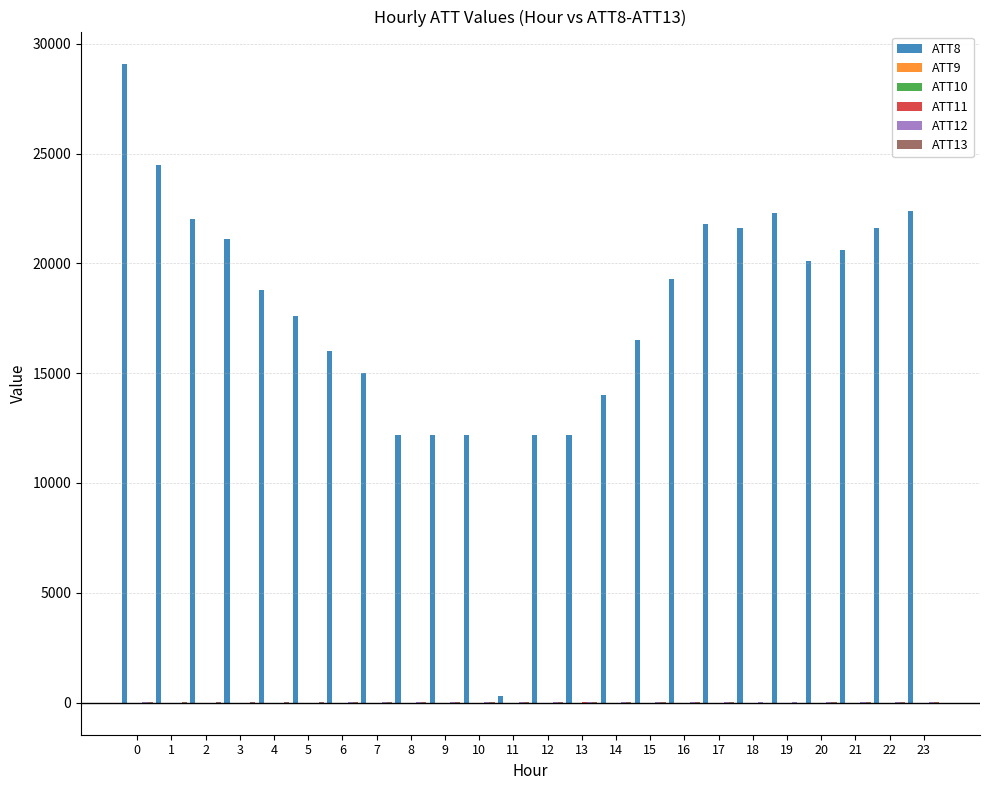

The value of ATT8 at 0 is 29100.0. True or false?

True